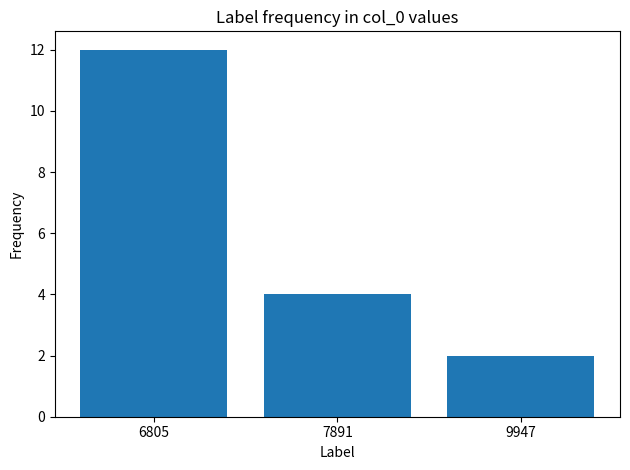

Rank the categories by value from lowest to highest.

9947, 7891, 6805